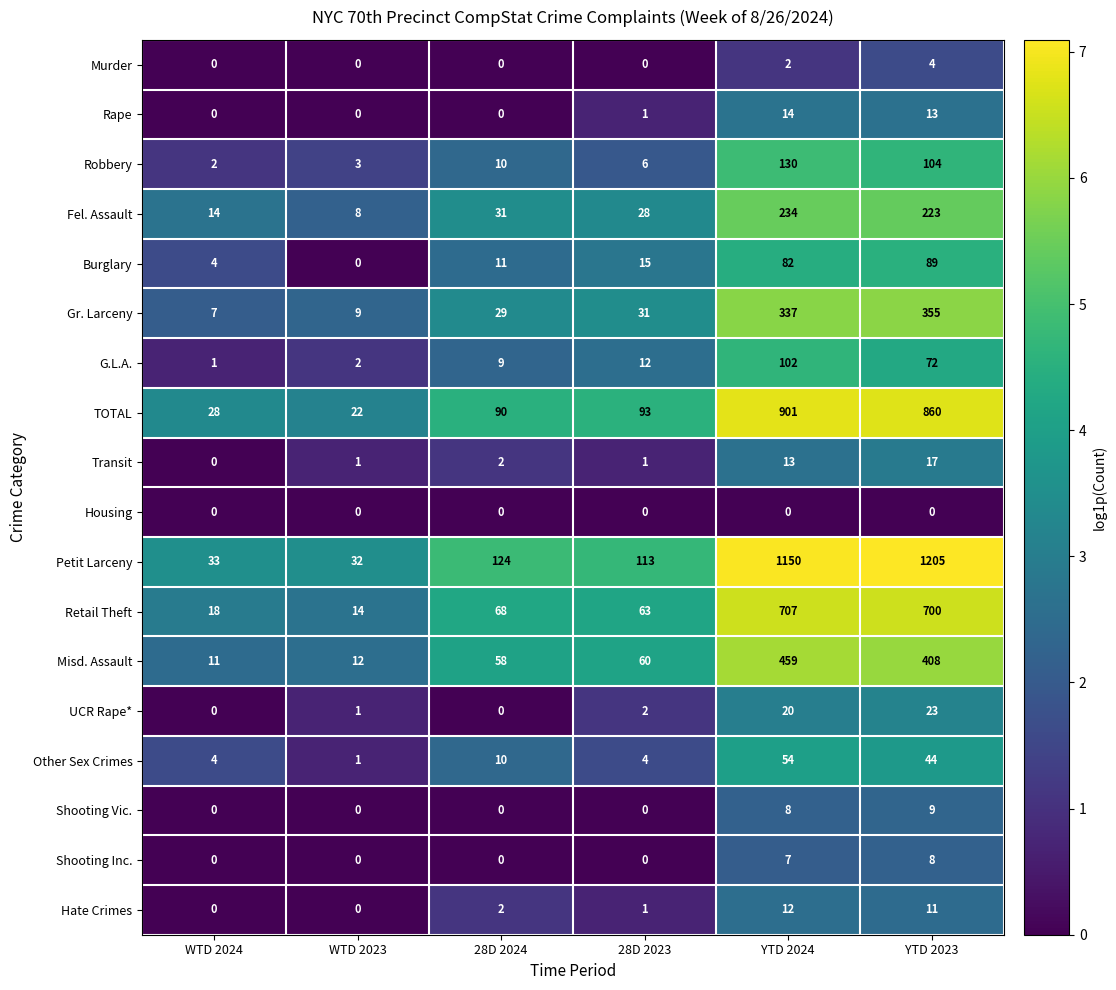

What is the average value of the G.L.A. series?

33